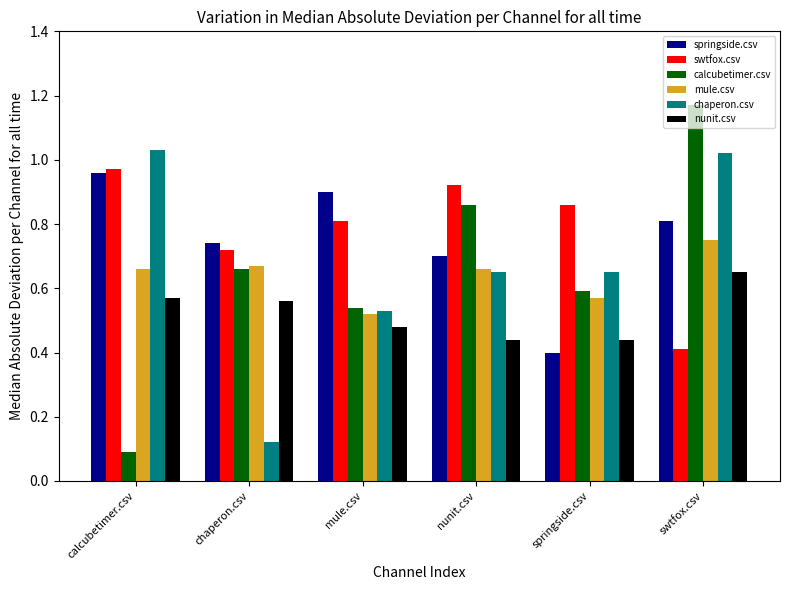

What is the difference between the maximum and minimum values in the calcubetimer.csv series?

1.1